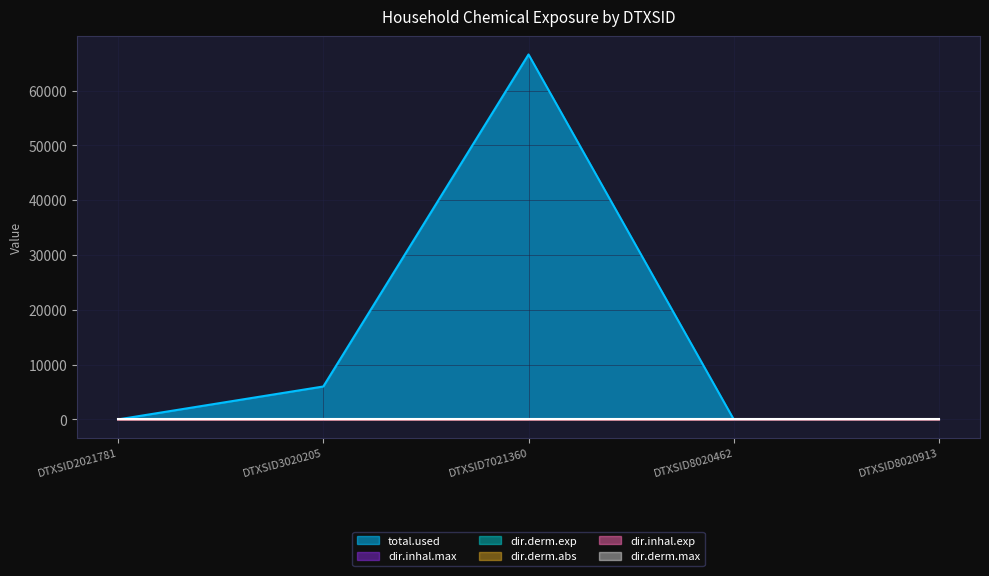

What is the difference between the maximum and minimum values in the dir.inhal.max series?

9.8